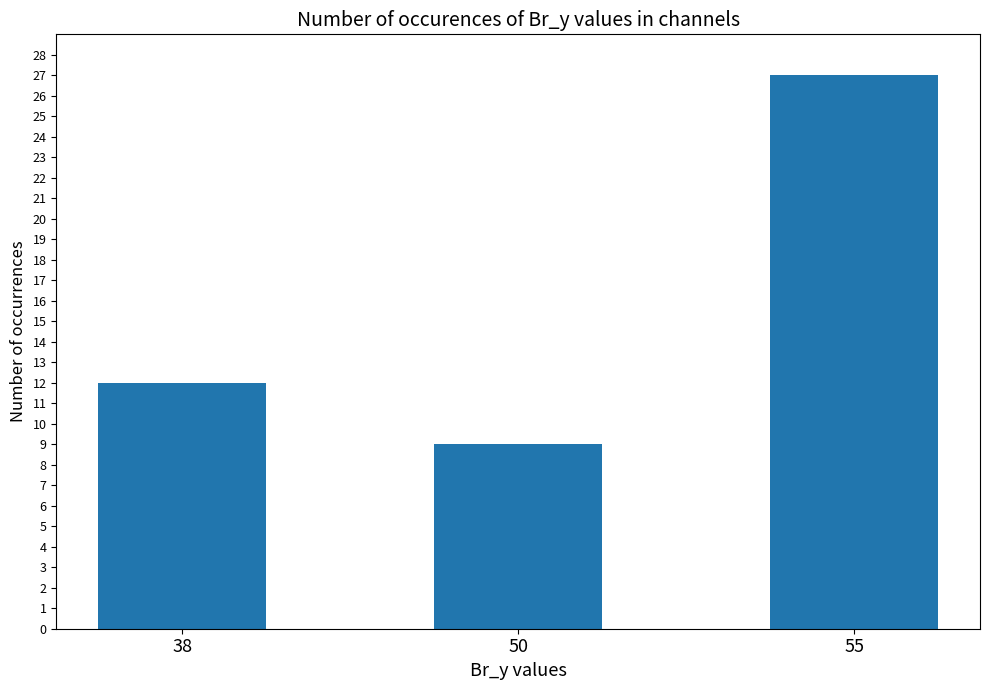

Does the chart contain stacked bars?

No